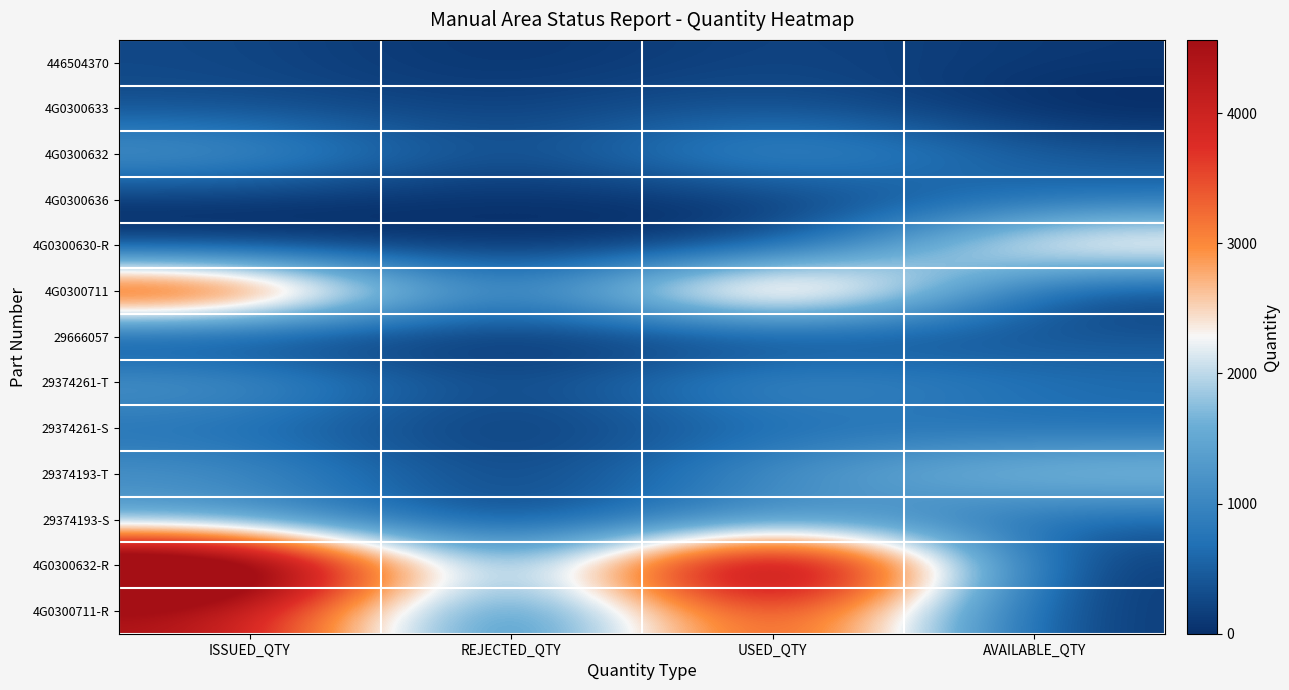

Rank the series at AVAILABLE_QTY from lowest to highest value.

4G0300633, 4G0300632-R, 4G0300711, 4G0300711-R, 446504370, 4G0300632, 29666057, 29374193-S, 29374261-S, 29374261-T, 4G0300636, 29374193-T, 4G0300630-R